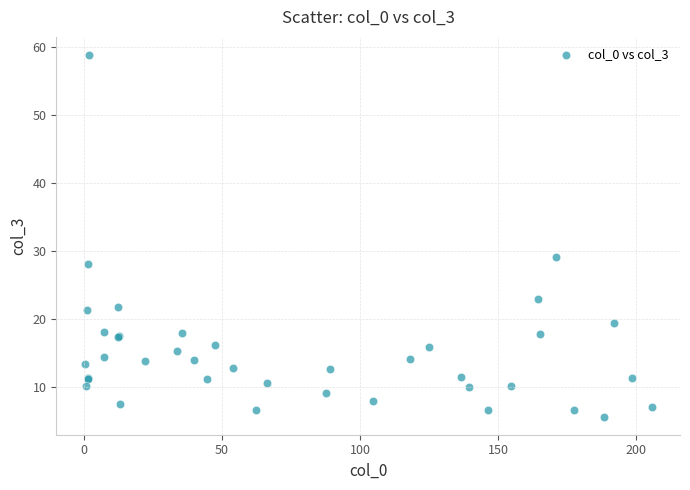

What Y value in the scatter plot is closest to 32?

29.1